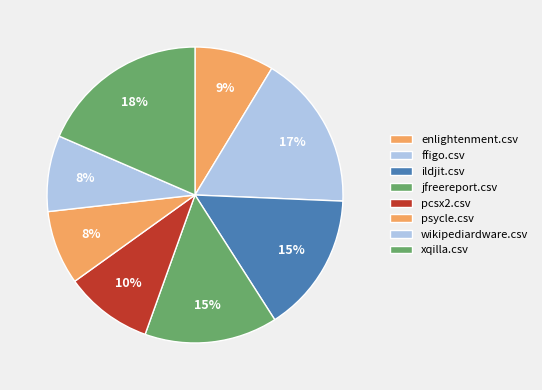

How many segments does this pie chart have?

8